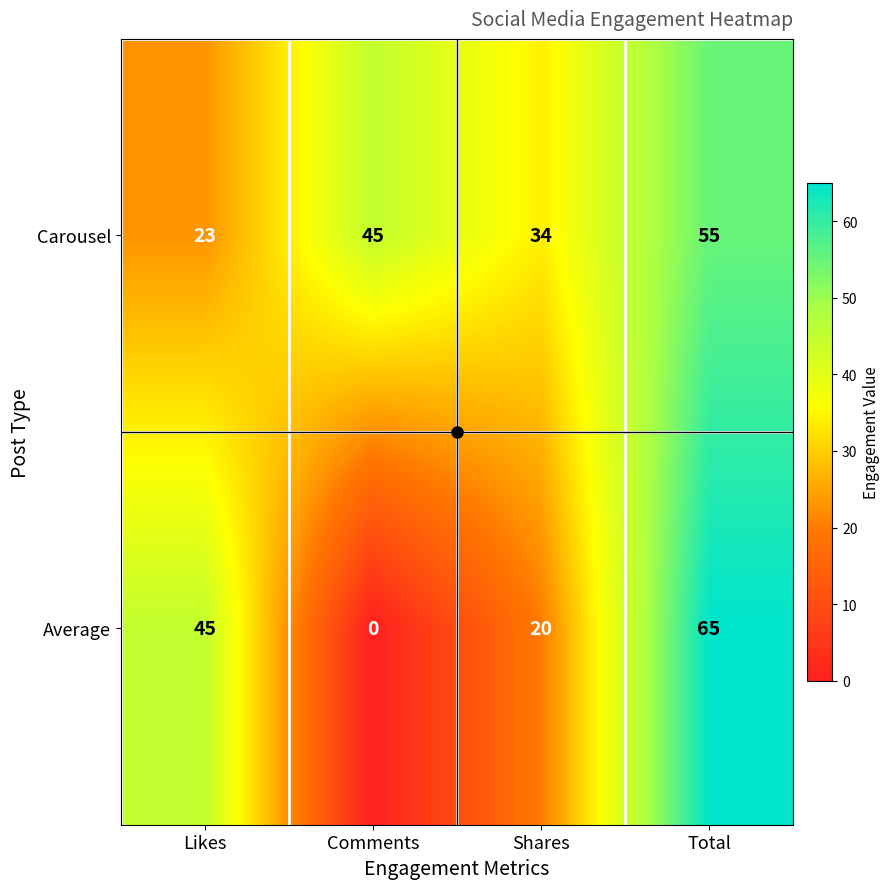

What is the maximum value shown in the chart?

65